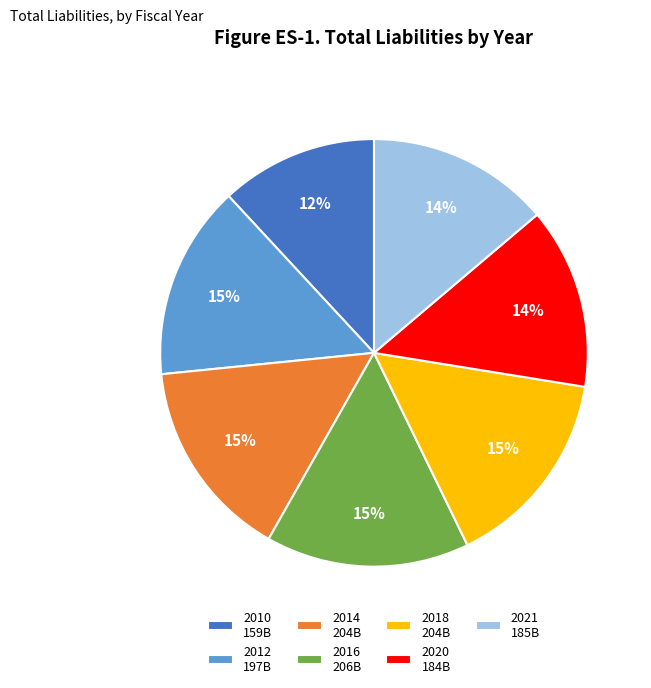

Which slice is the smallest?

2010 159B